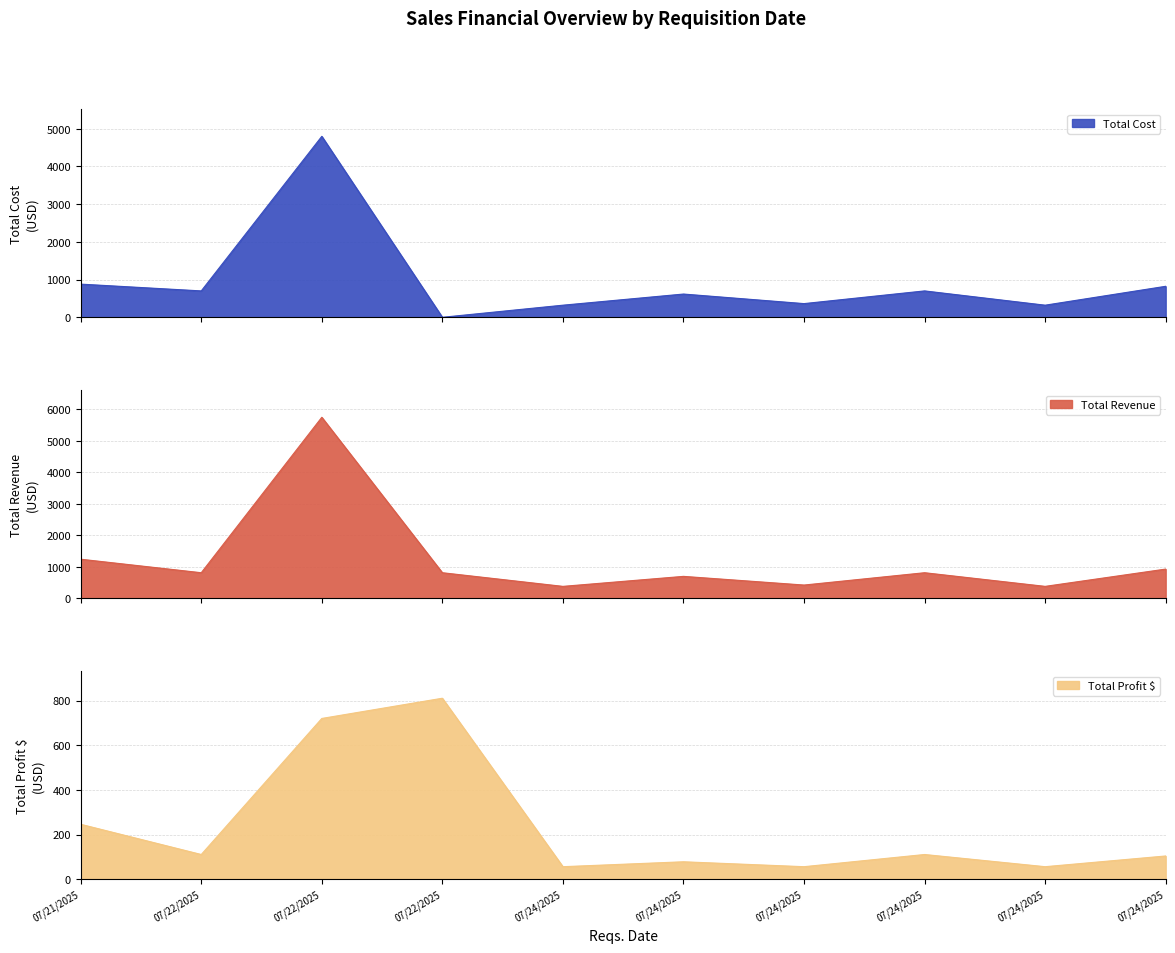

List the series in order of their overall mean, lowest first.

Total Profit $, Total Cost, Total Revenue